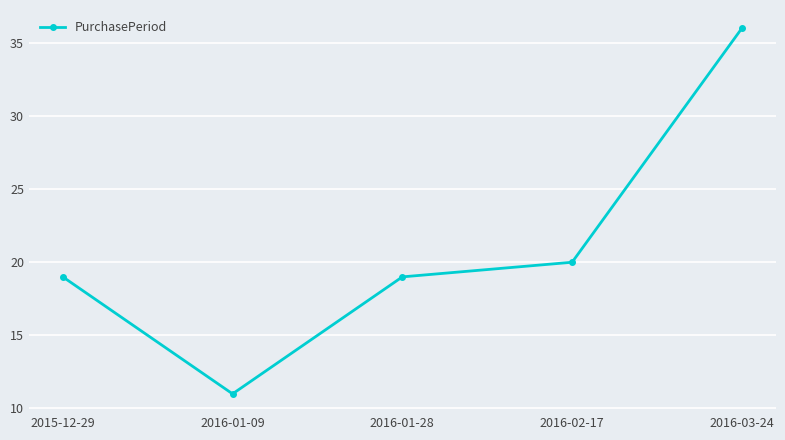

True or false: the data shows 32 at 2015-12-29.

False